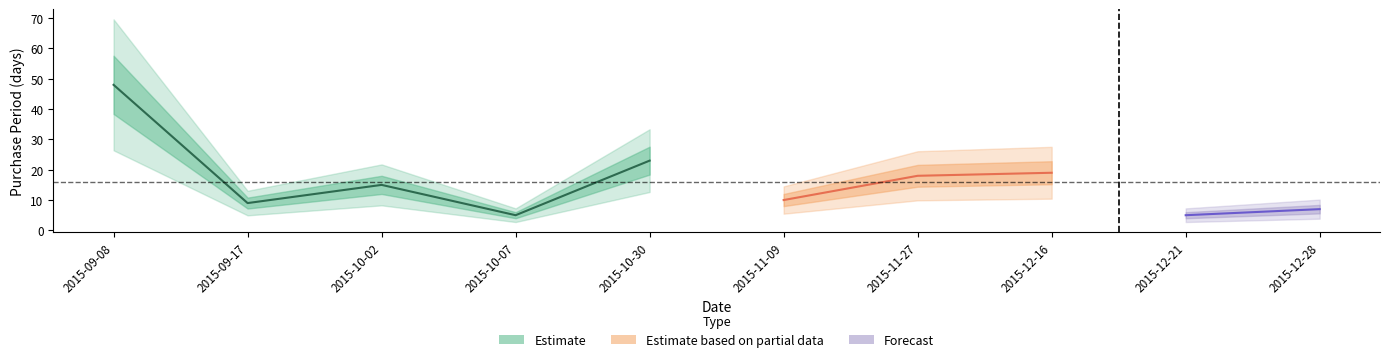

What is the minimum value shown in the chart?

5